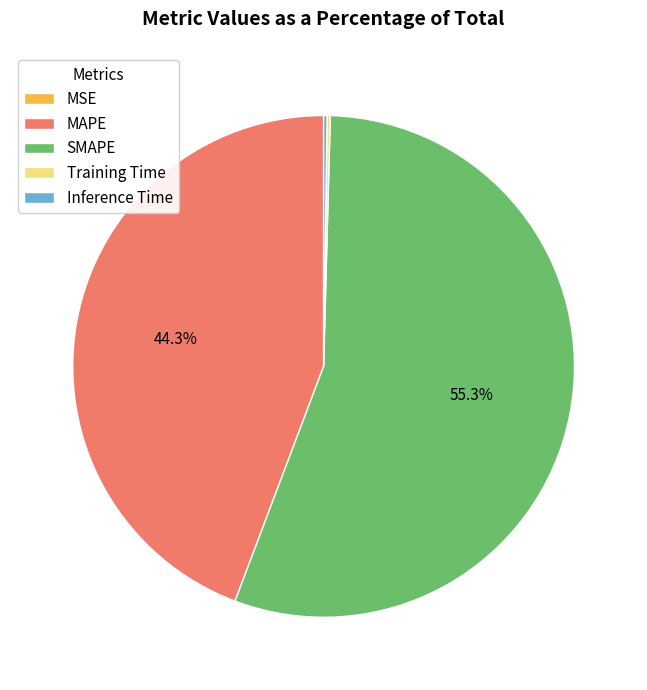

How much of the chart is everything except MAPE?

55.7%